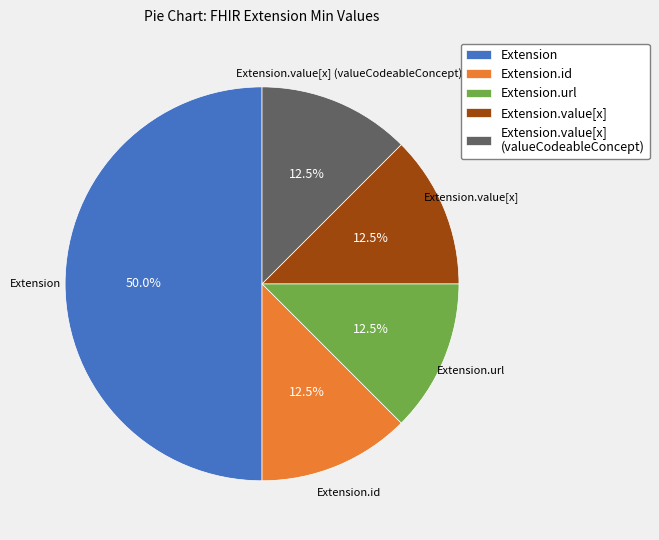

Does Extension.value[x] account for over 50% of the chart?

No